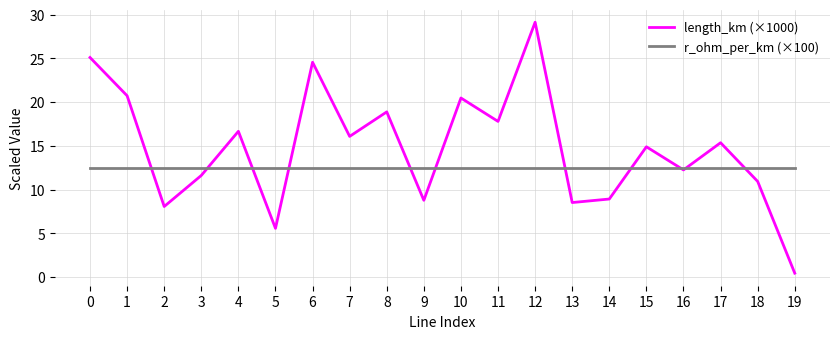

What is the spread (max minus min) of values at 6?

12.1